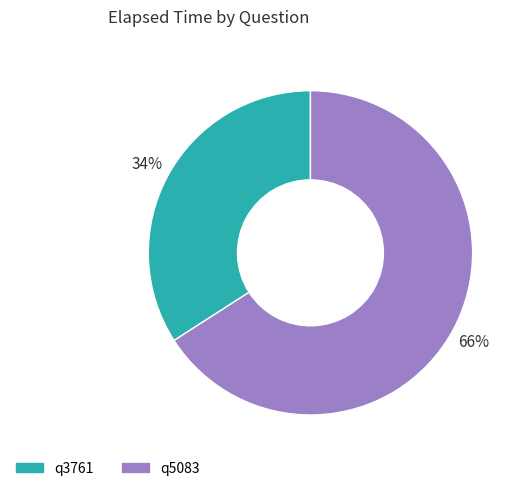

Do q5083 and q3761 together represent more than half of the pie?

Yes